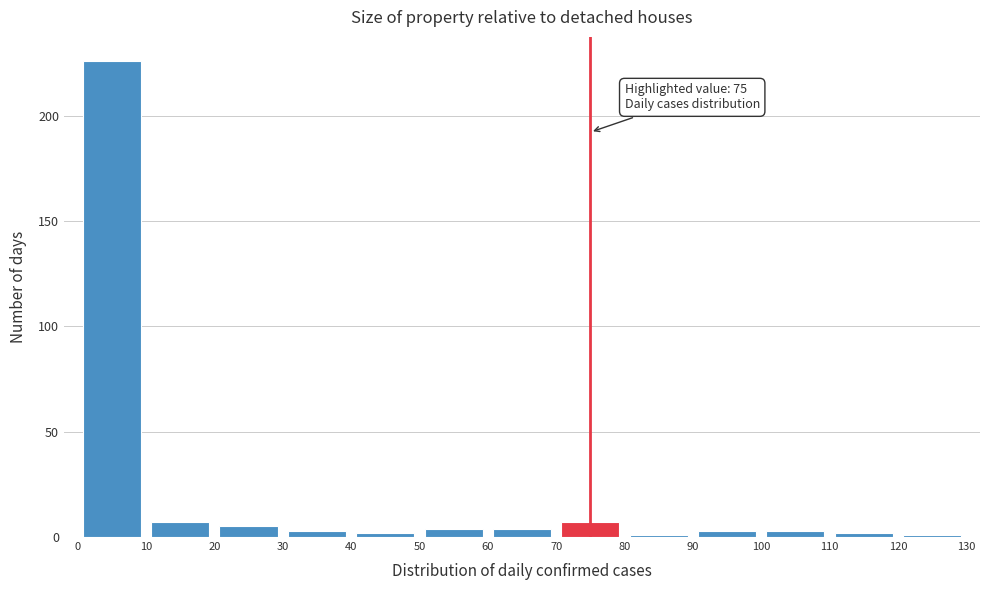

Over which range of the x-axis is the bar tallest?

0 to 10